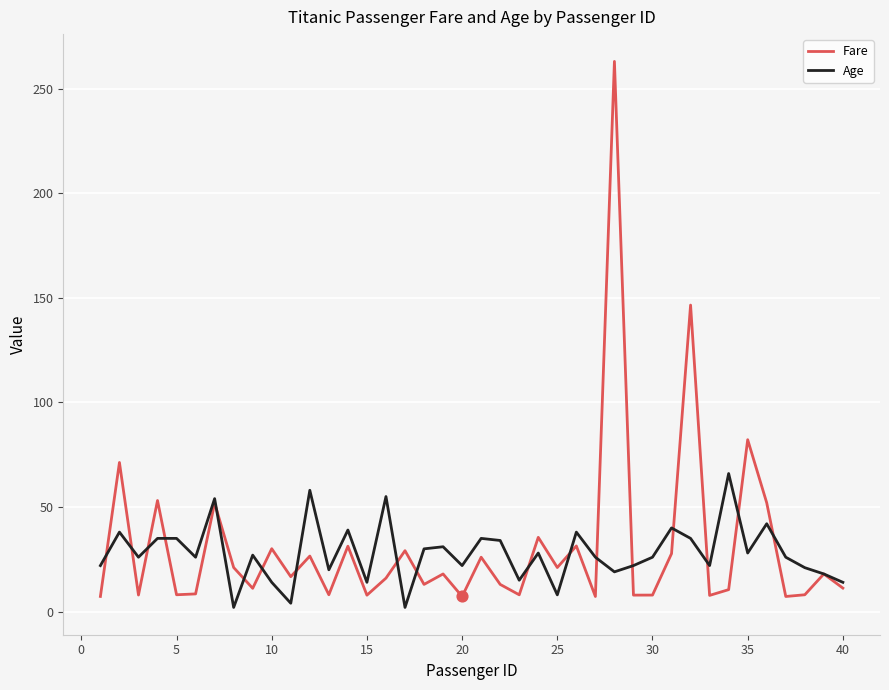

What are all the series names shown in the legend?

Fare, Age